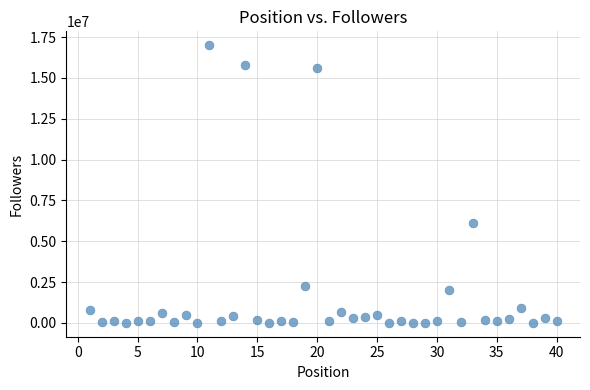

What is the range of Y values (max minus min)?

17007571